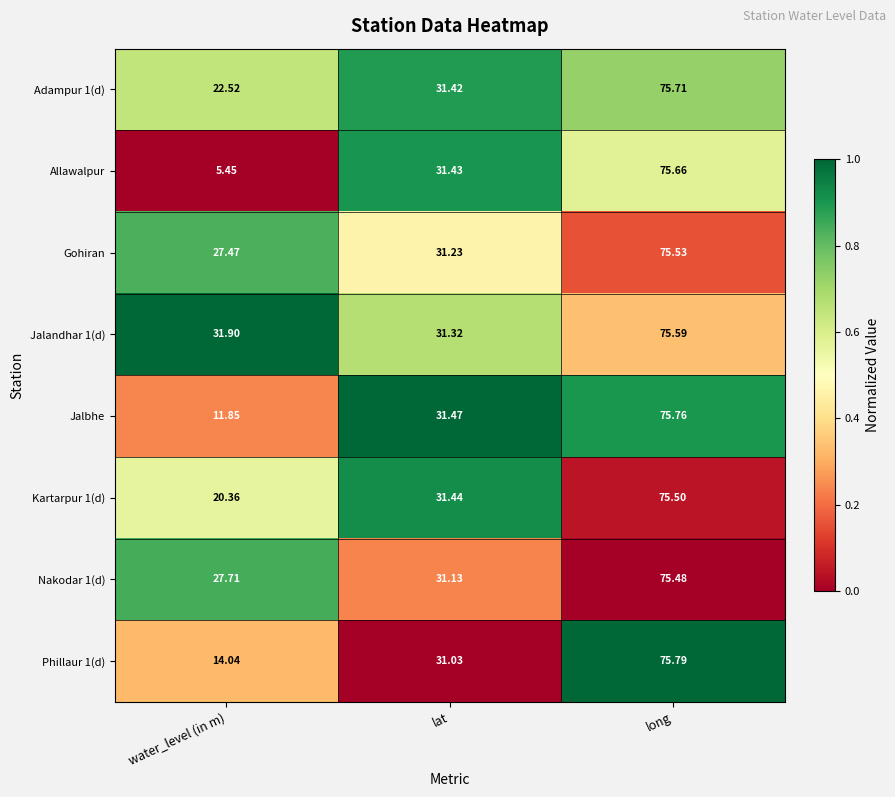

Where does the Jalbhe series first go above 31?

lat